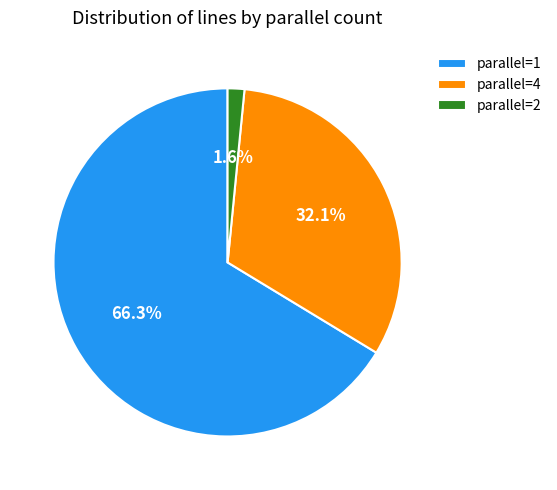

Between parallel=4 and parallel=2, which is larger?

parallel=4